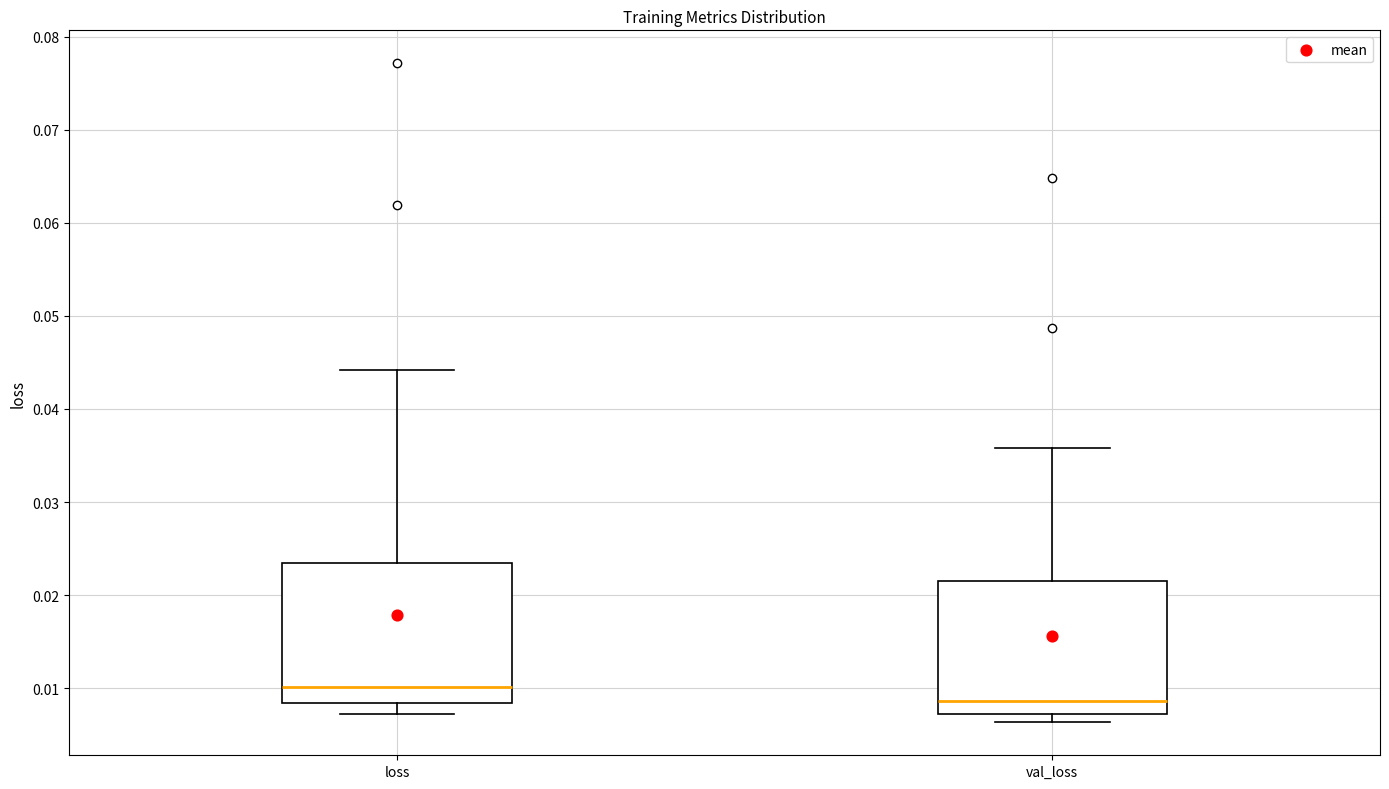

Reading left to right, read every box against the y-axis: the position of its median line, the range the box covers, and the ends of its whiskers. The values are not printed on the chart, so give them approximately, as read against the axis.

loss: median 0.010, box 0.008 to 0.023, whiskers 0.007 to 0.044
val_loss: median 0.009, box 0.007 to 0.021, whiskers 0.006 to 0.036